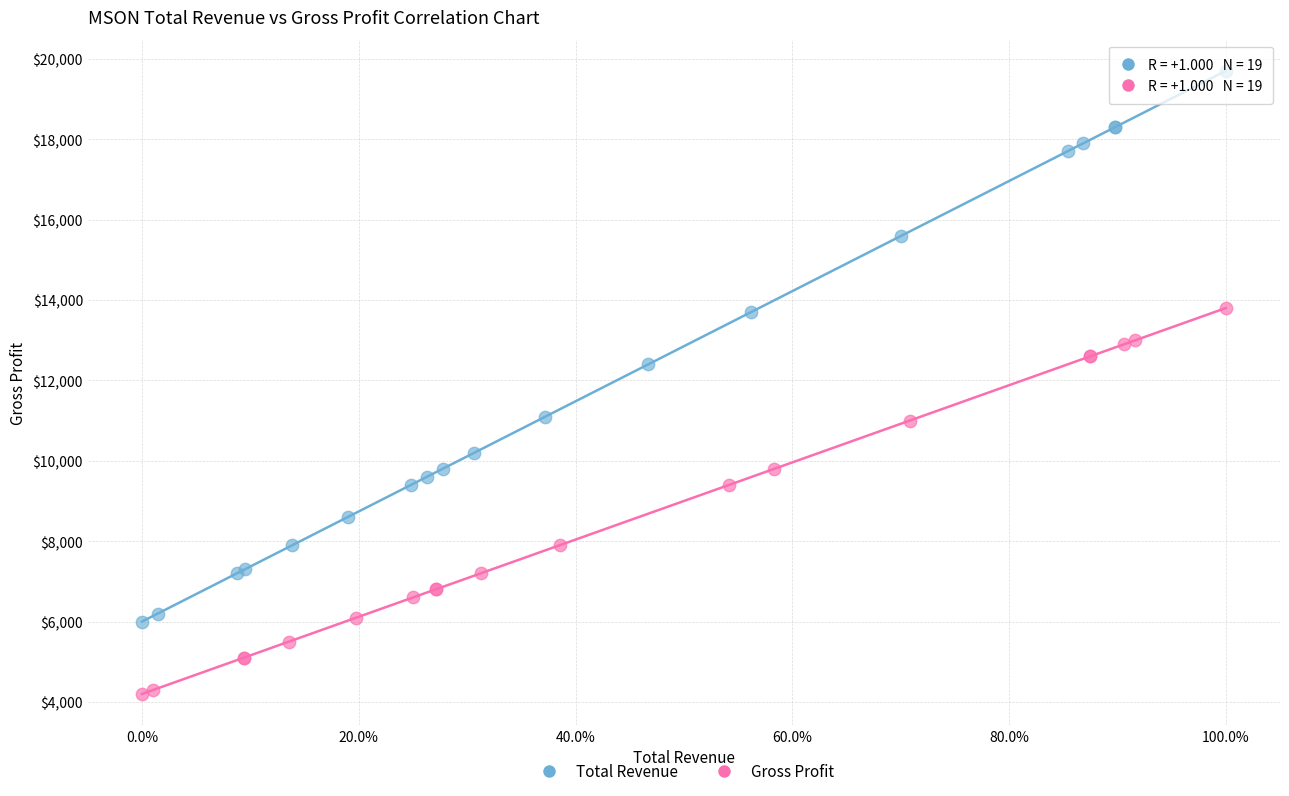

Which series contains the lowest Y value?

Gross Profit